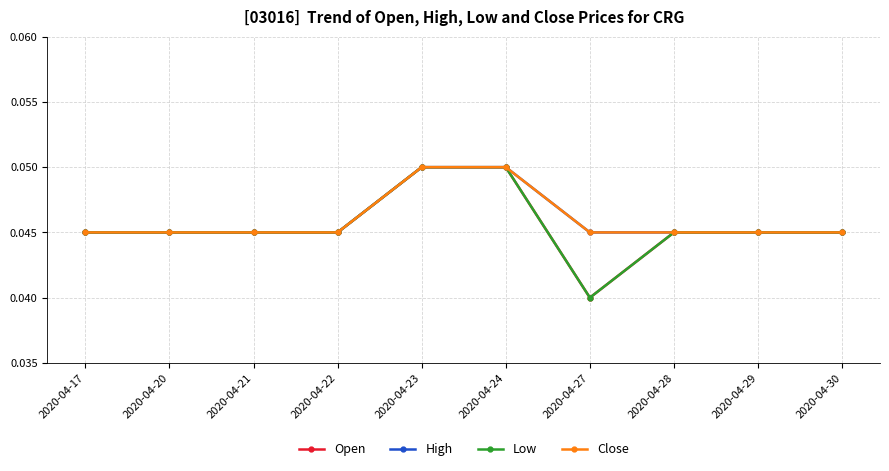

Is this an area chart (filled region under the line)?

No